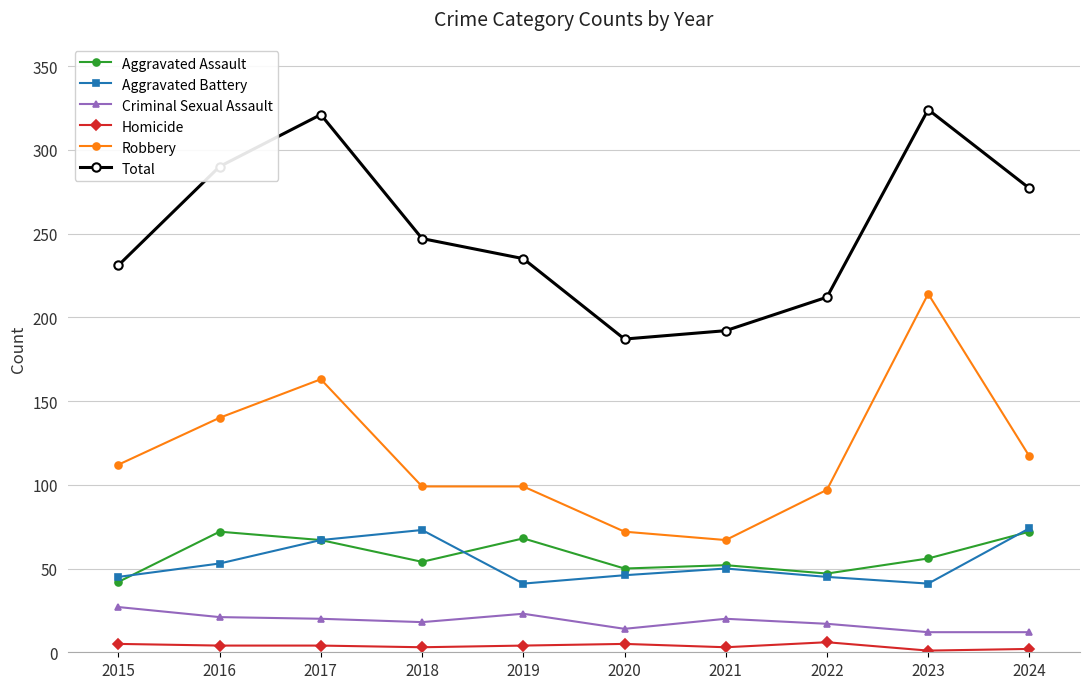

Is this an area chart (filled region under the line)?

No